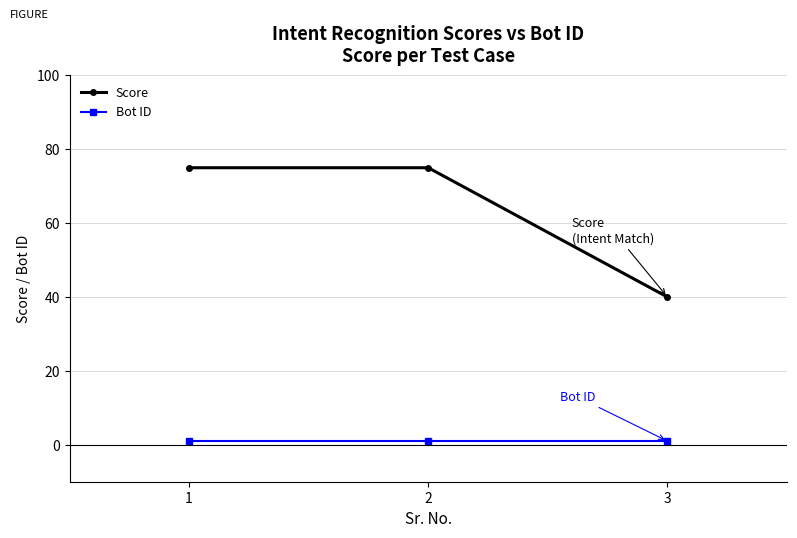

How many lines are shown in the chart?

2